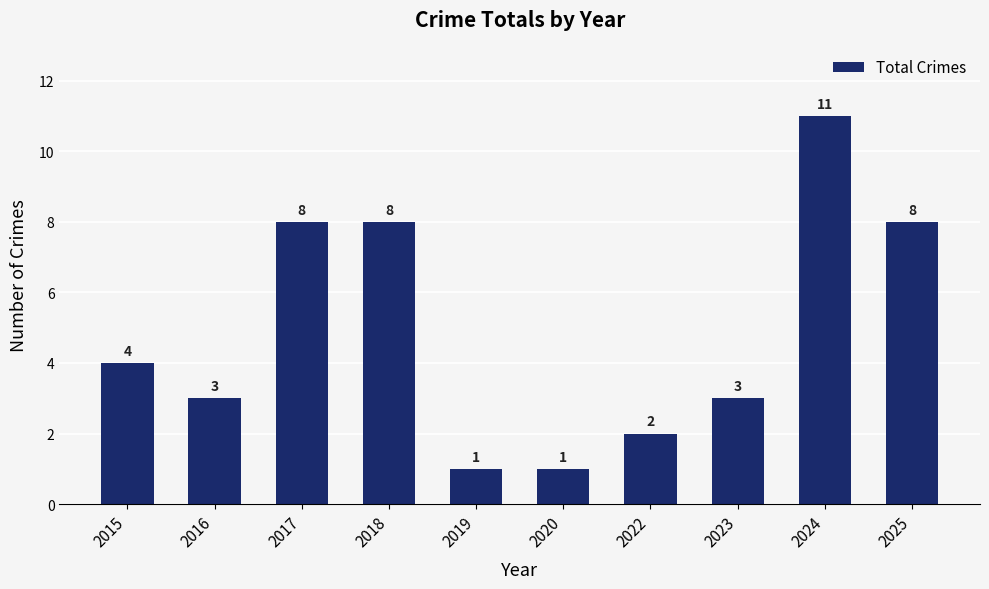

What is the change in value from 2017 to 2023?

-5